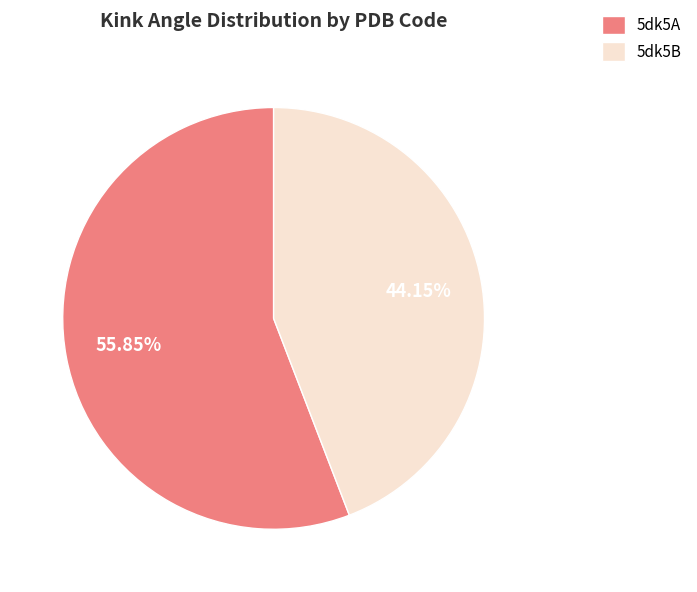

The 5dk5A slice represents 56% of the pie. True or false?

True